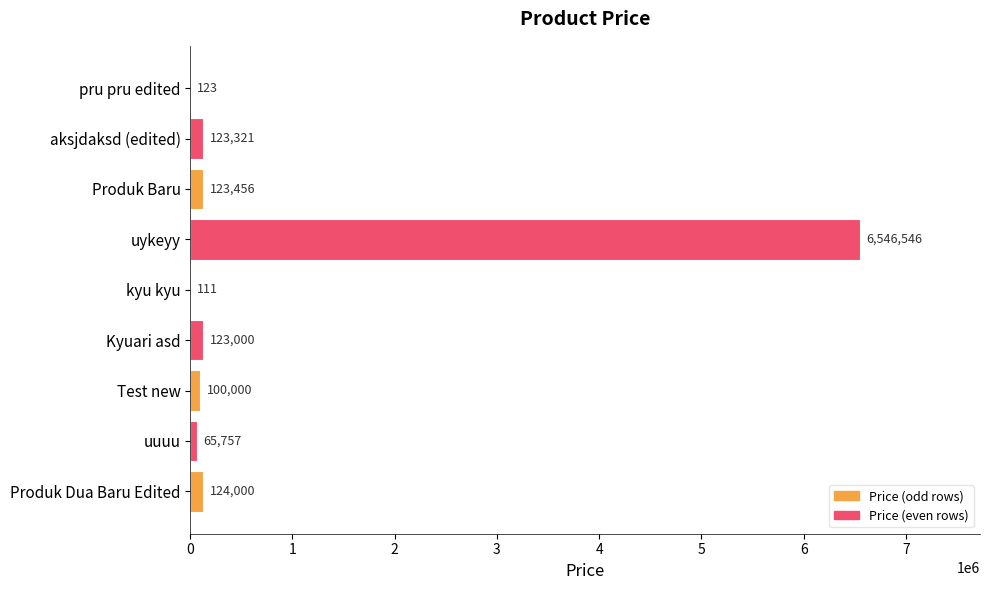

Where is the data nearest to the value 3273328?

Produk Dua Baru Edited